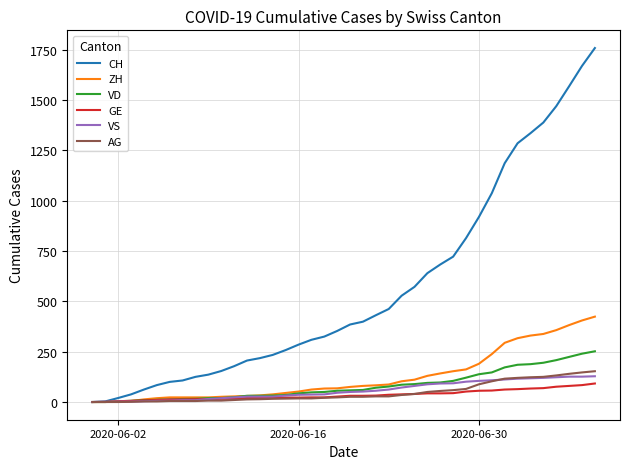

What is the highest value of the ZH series?

424